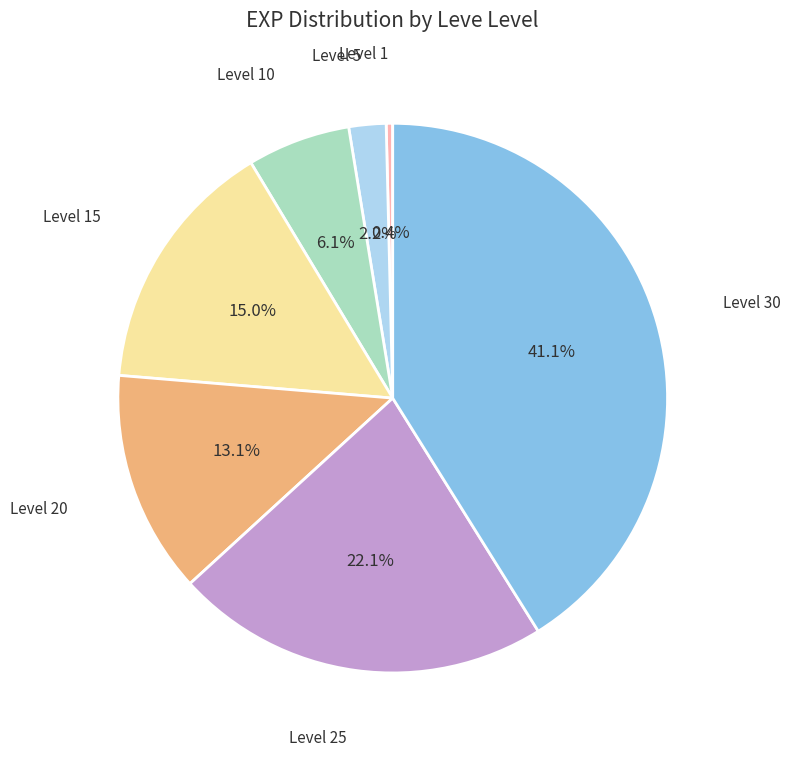

Is there a majority slice in this chart?

No